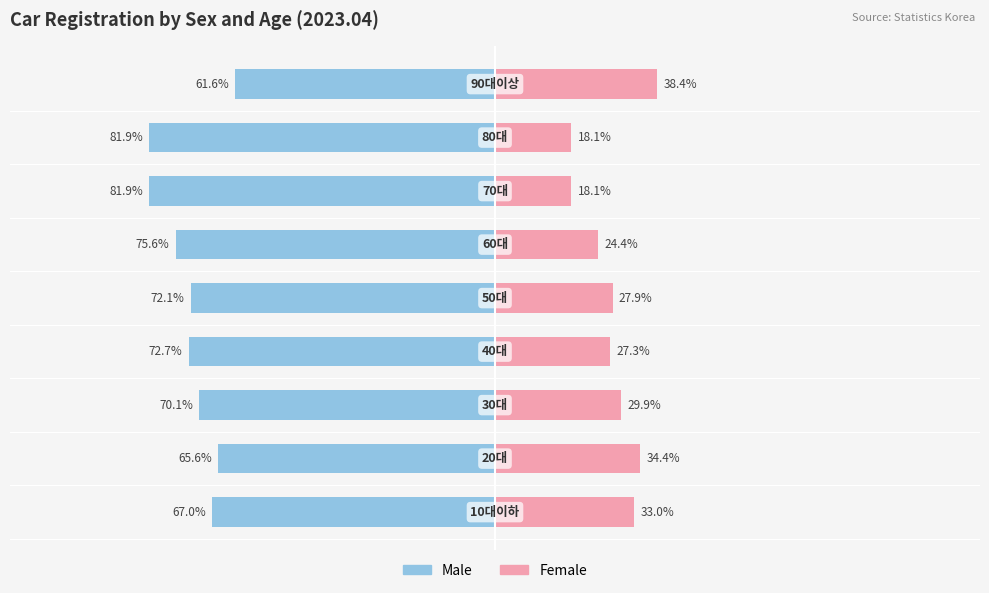

What is the value of the Male bar at the 5th from the left?

-72.1